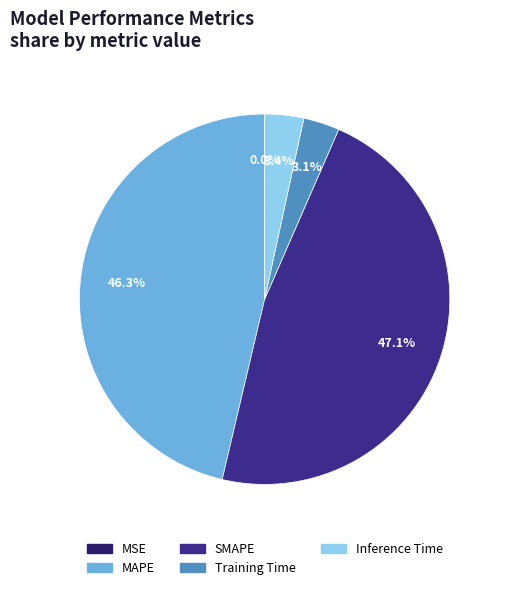

True or false: Inference Time accounts for 3% of the total.

True